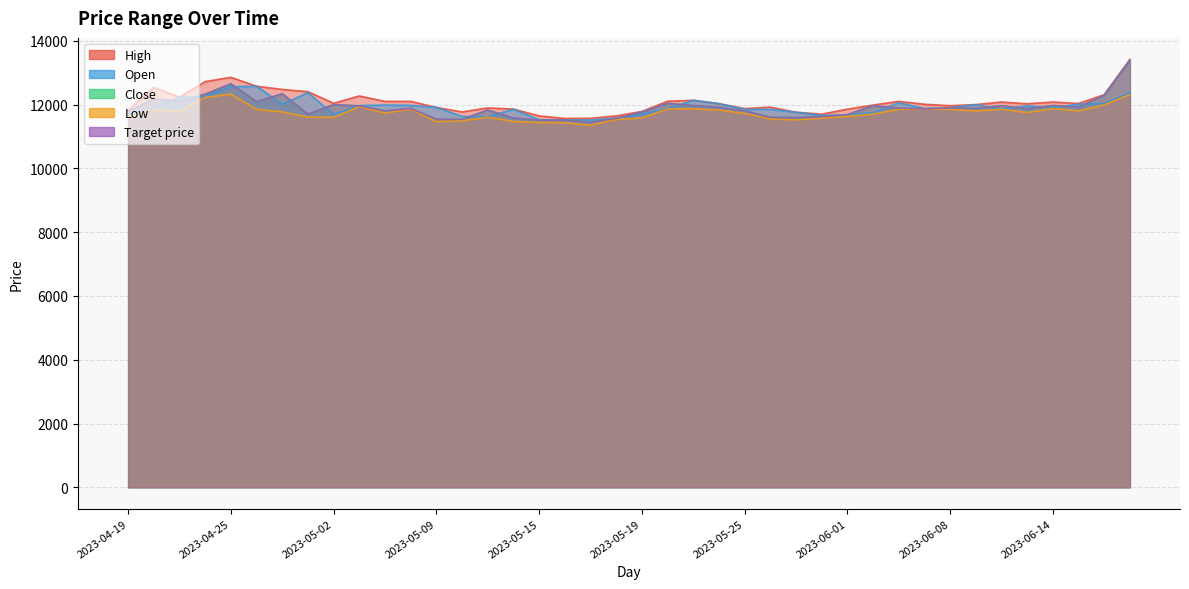

True or false: Low has a value of 11860 at 2023-05-08.

True